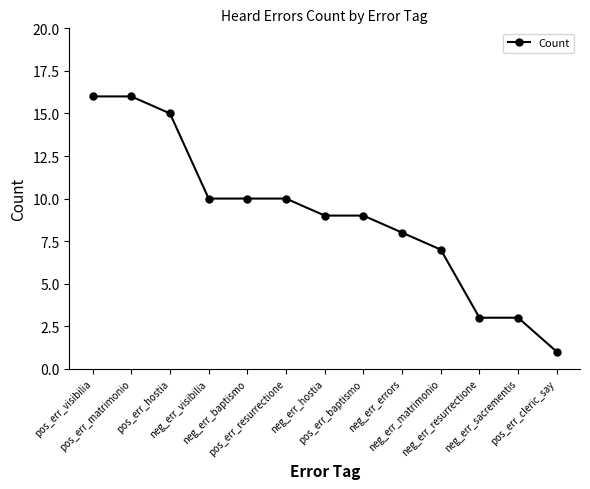

What is the maximum value shown in the chart?

16